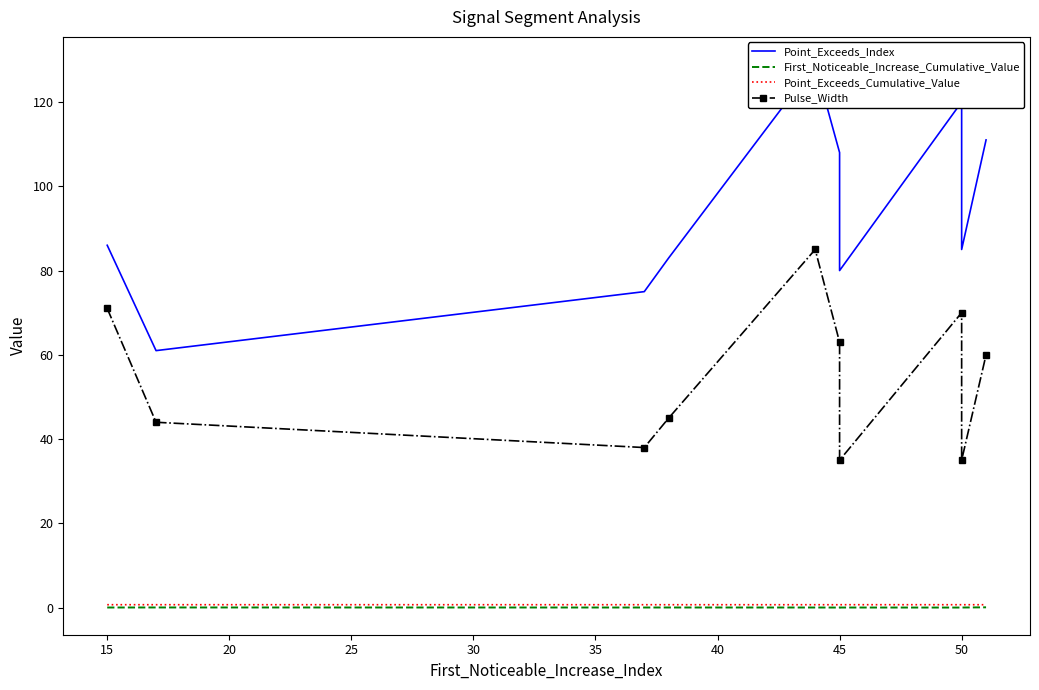

What is the sum of all Pulse_Width values?

546.0